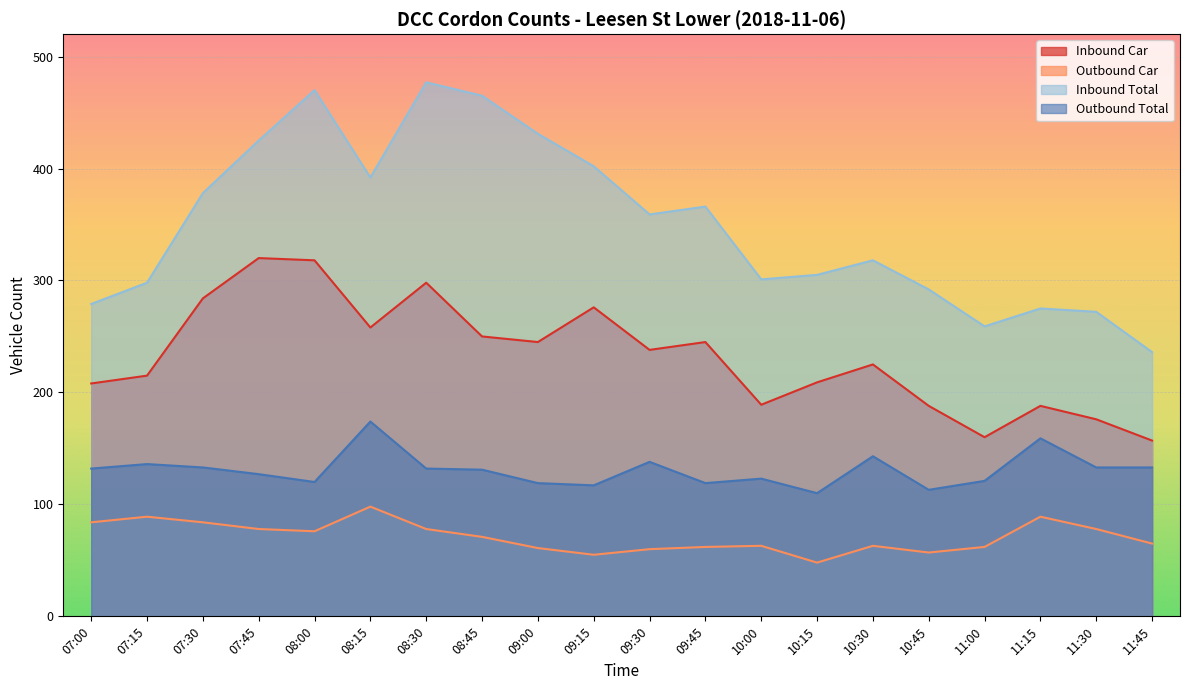

What is the sum of the Outbound Car values at 11:00 and 10:00?

125